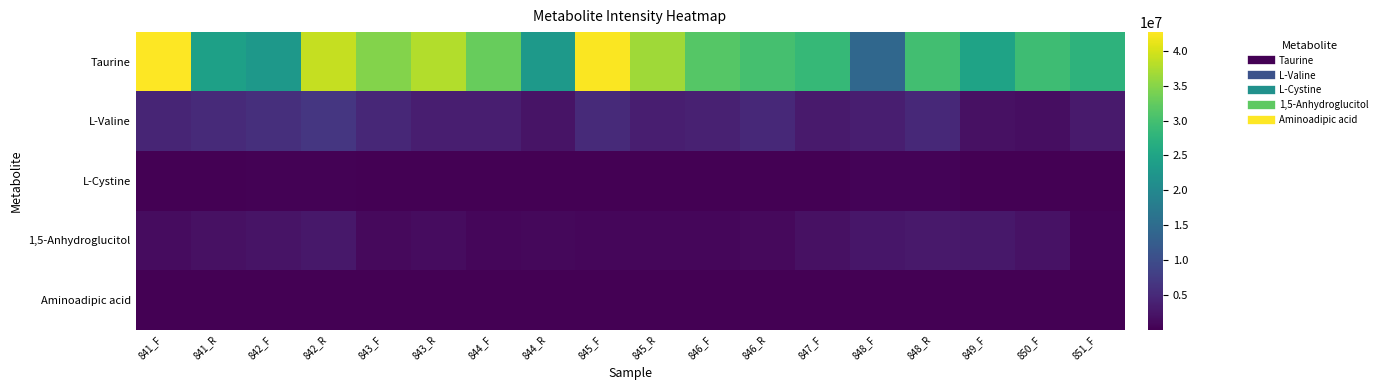

Reading right to left, list all the values displayed in this chart.

Taurine: 851_F=27595883.0	850_F=29345856.1	849_F=24758717.5	848_R=29732846.1	848_F=14205590.7	847_F=28552275.1	846_R=30117845.7	846_F=31484665.8	845_R=36541760.5	845_F=42340557.4	844_R=23005297.5	844_F=32703910.7	843_R=37739370.6	843_F=34777807.2	842_R=38900244.8	842_F=22802618.8	841_R=24227545.0	841_F=42663197.4
L-Valine: 851_F=3107328.2	850_F=1638000.1	849_F=2014309.3	848_R=4874807.1	848_F=3645750.8	847_F=3203979.6	846_R=4992856.4	846_F=3964869.1	845_R=3544425.3	845_F=5156535.6	844_R=2349268.4	844_F=3641283.4	843_R=3682452.6	843_F=4740492.2	842_R=6850655.2	842_F=5826942.7	841_R=5189685.6	841_F=4527838.4
L-Cystine: 851_F=158925.3	850_F=147229.2	849_F=174892.8	848_R=391757.2	848_F=385281.4	847_F=209606.6	846_R=142903.4	846_F=139607.7	845_R=107470.3	845_F=124643.8	844_R=92278.9	844_F=130010.4	843_R=105026.7	843_F=100530.2	842_R=250122.3	842_F=234035.4	841_R=159862.7	841_F=176922.7
1,5-Anhydroglucitol: 851_F=404550.5	850_F=2055164.2	849_F=2796481.1	848_R=2923699.2	848_F=2550989.7	847_F=1958513.0	846_R=1168488.9	846_F=755518.5	845_R=750974.1	845_F=733174.0	844_R=1005662.8	844_F=845838.4	843_R=1530887.8	843_F=1174596.5	842_R=2773178.8	842_F=2317125.4	841_R=1917086.7	841_F=1517672.8
Aminoadipic acid: 851_F=53710.3	850_F=73236.4	849_F=100152.7	848_R=83422.4	848_F=81909.8	847_F=113758.3	846_R=66501.3	846_F=58465.5	845_R=77074.3	845_F=100900.7	844_R=46140.8	844_F=68701.9	843_R=89223.0	843_F=186382.3	842_R=201779.1	842_F=138634.8	841_R=124059.9	841_F=130078.7